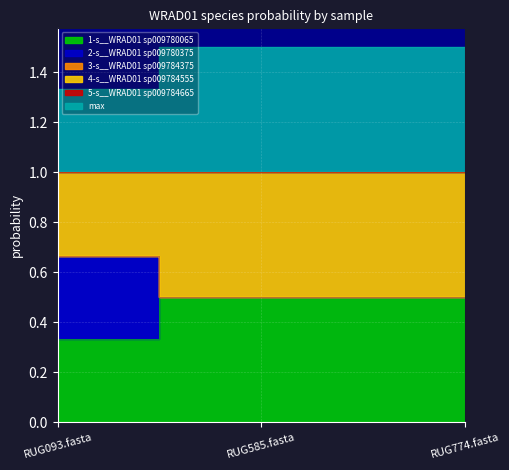

What is the difference between the highest and lowest values at RUG774.fasta?

1.0